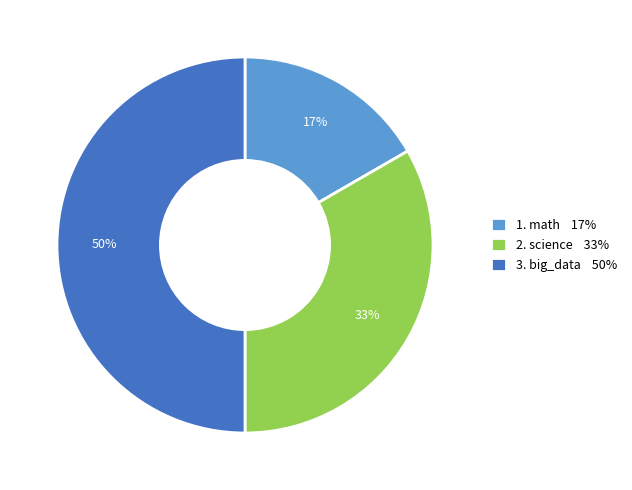

The 2. science 33% slice represents 33% of the pie. True or false?

True